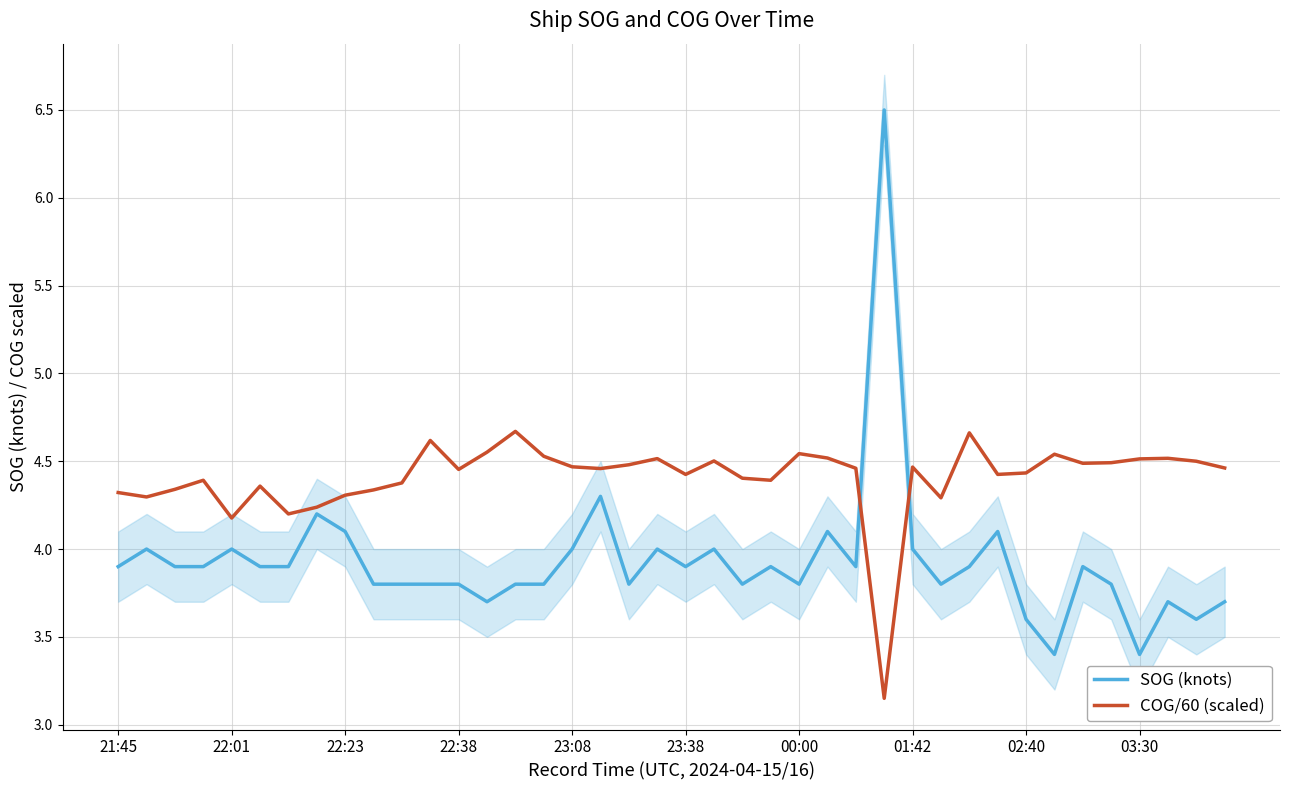

The value of COG/60 (scaled) at 31 is 4.4. True or false?

True